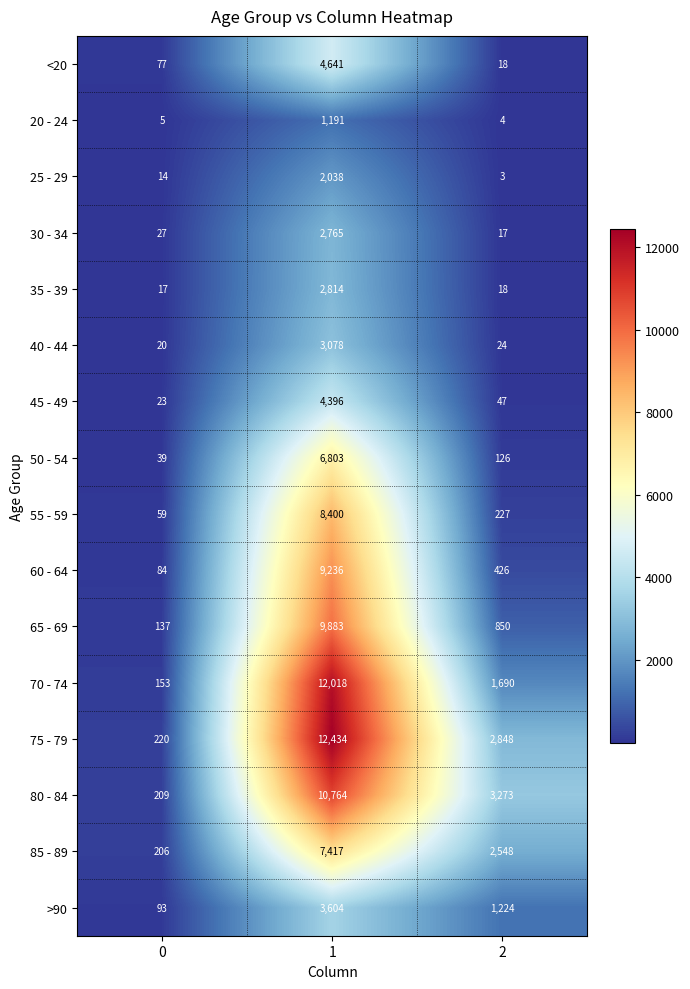

What is the greatest value displayed?

12434